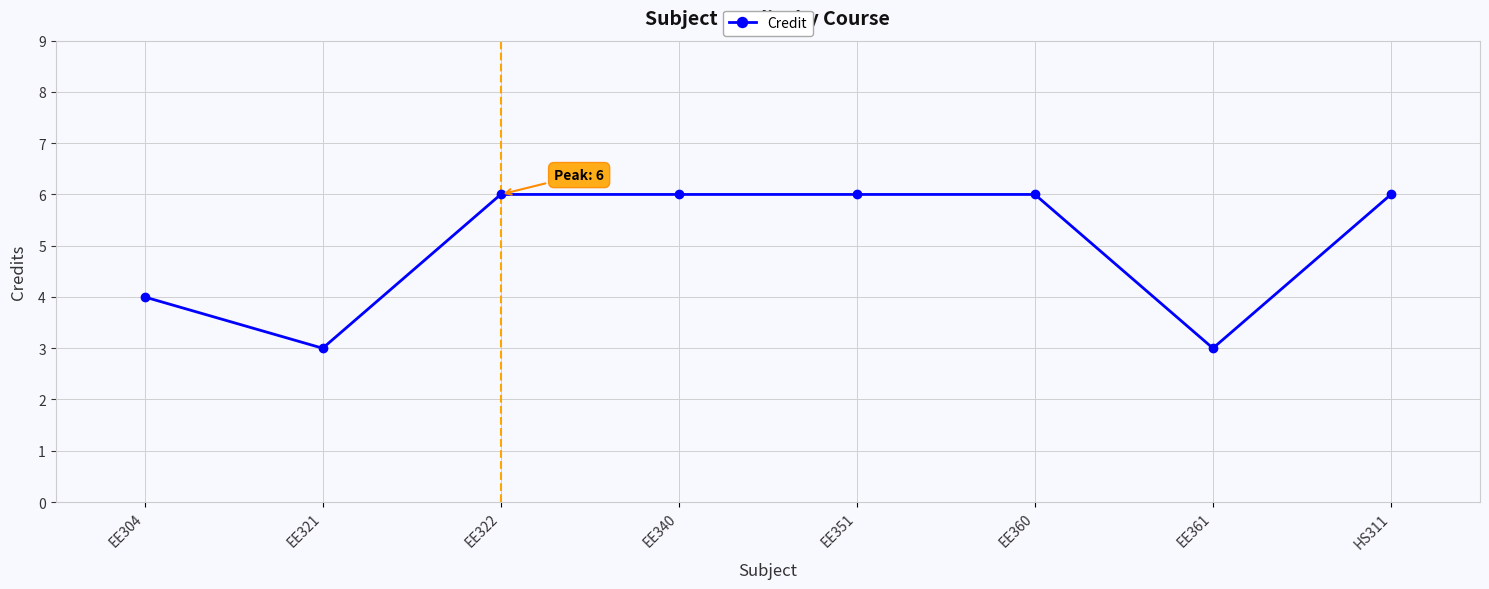

What is the average value?

5